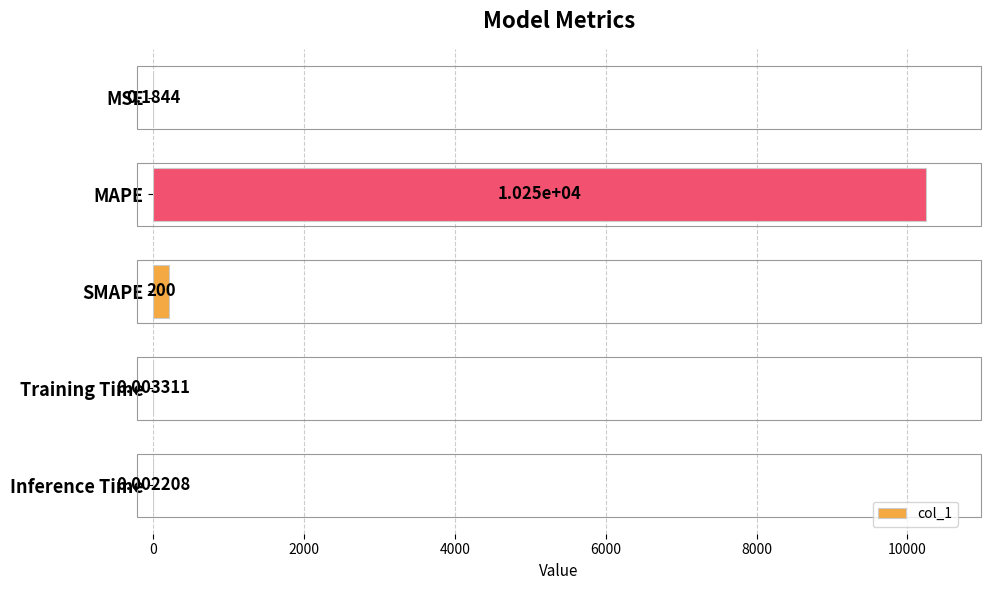

What is the sum of the values at MAPE and SMAPE?

10446.8